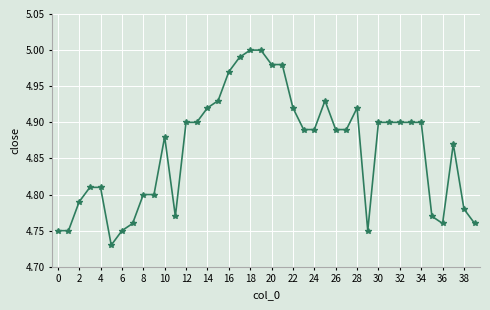

What is the difference between the second highest and minimum values?

0.3